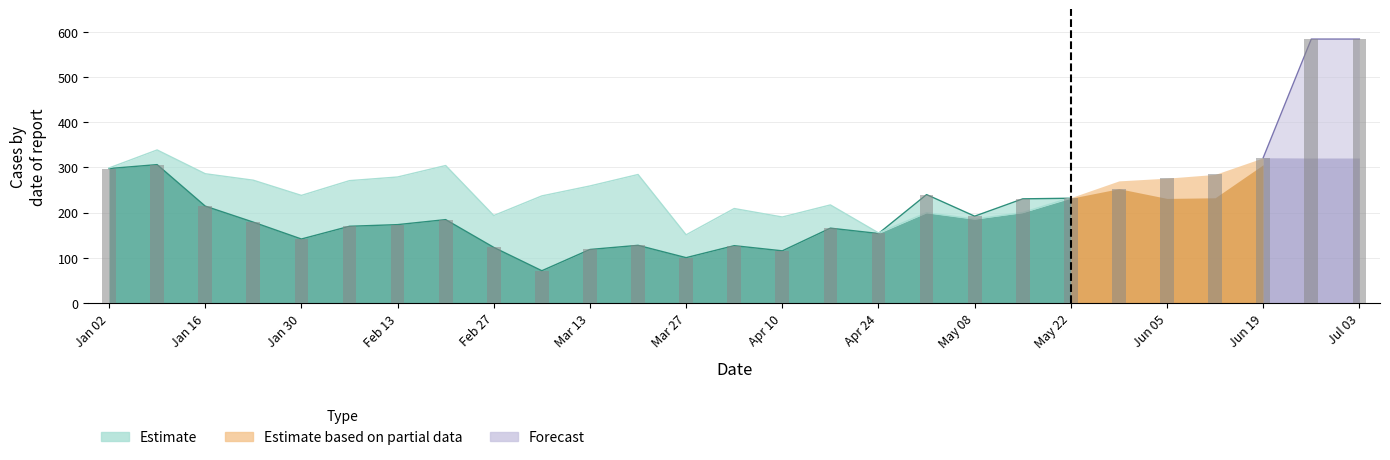

Where is actuals nearest to the value 327?

2021-06-19